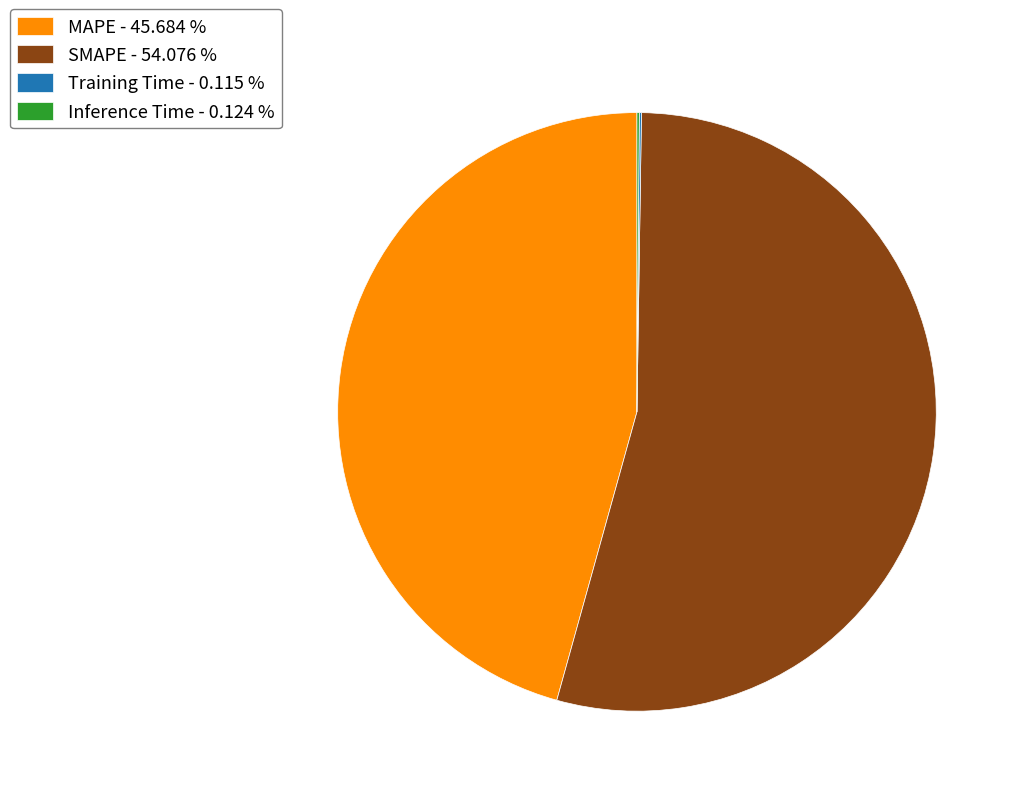

Combined, do SMAPE - 54.076 % and MAPE - 45.684 % account for over 50%?

Yes